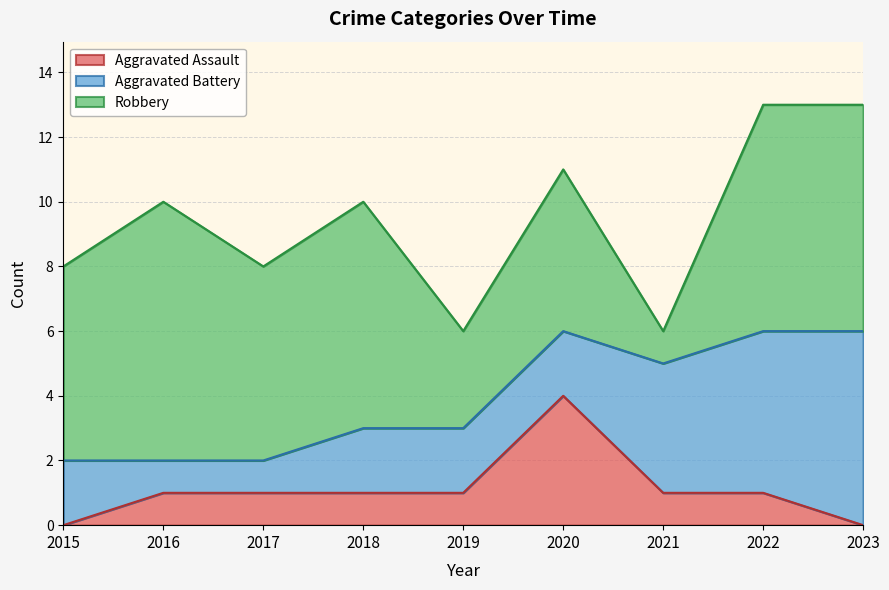

Rank the series by their maximum value, from lowest to highest.

Aggravated Assault, Aggravated Battery, Robbery